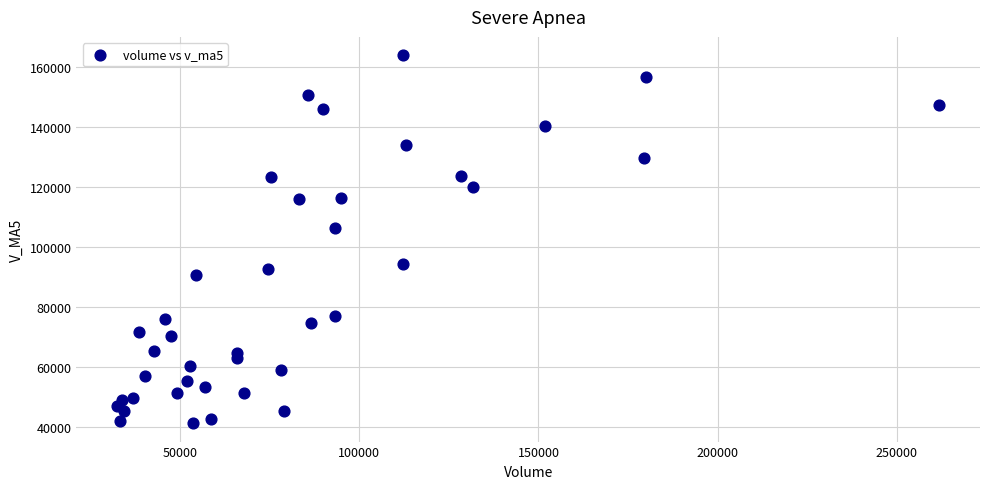

What is the range of X values (max minus min)?

229388.4